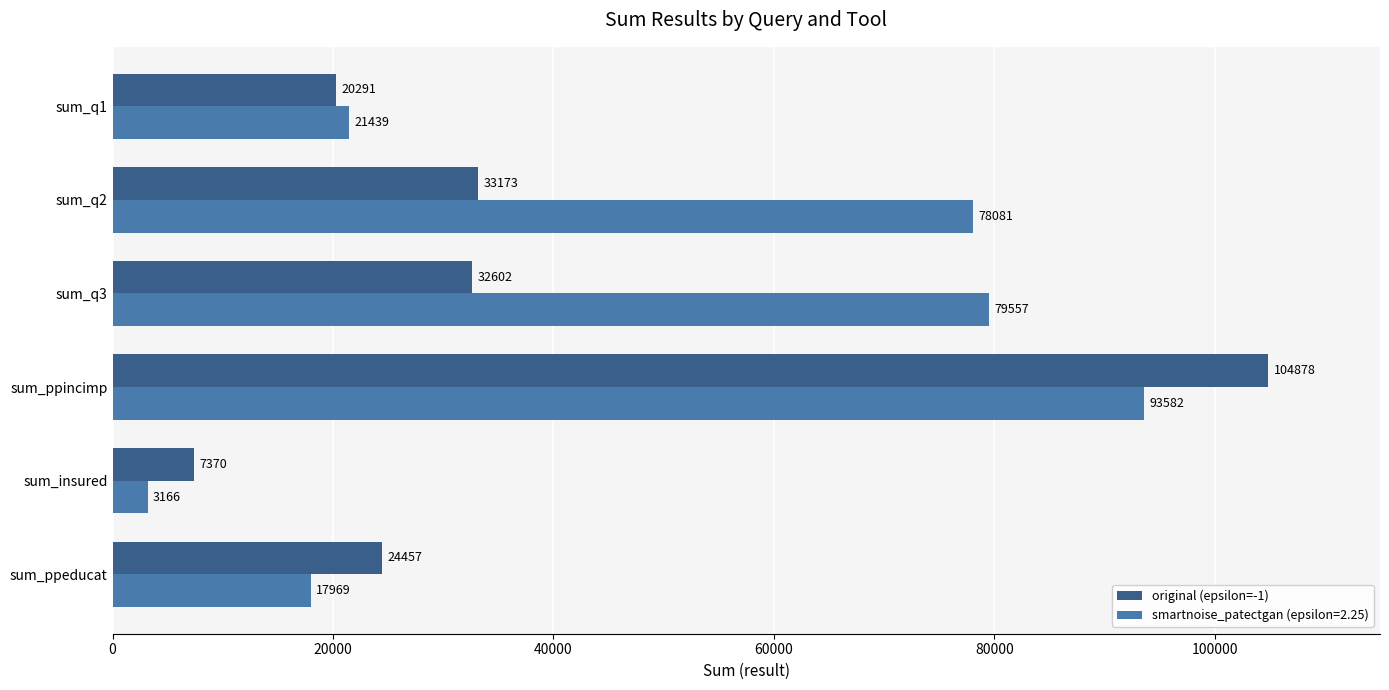

List the labels in order of smartnoise_patectgan (epsilon=2.25) value, smallest first.

sum_insured, sum_ppeducat, sum_q1, sum_q2, sum_q3, sum_ppincimp